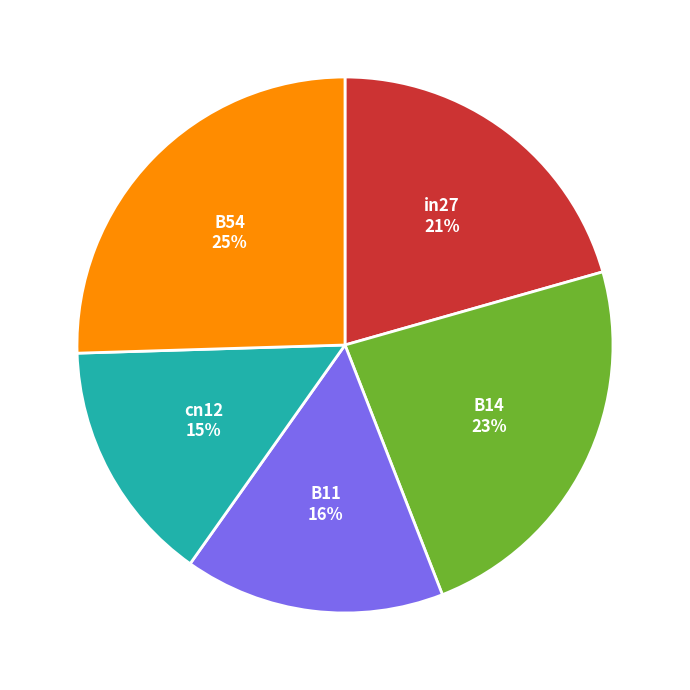

Which slice is the smallest?

cn12